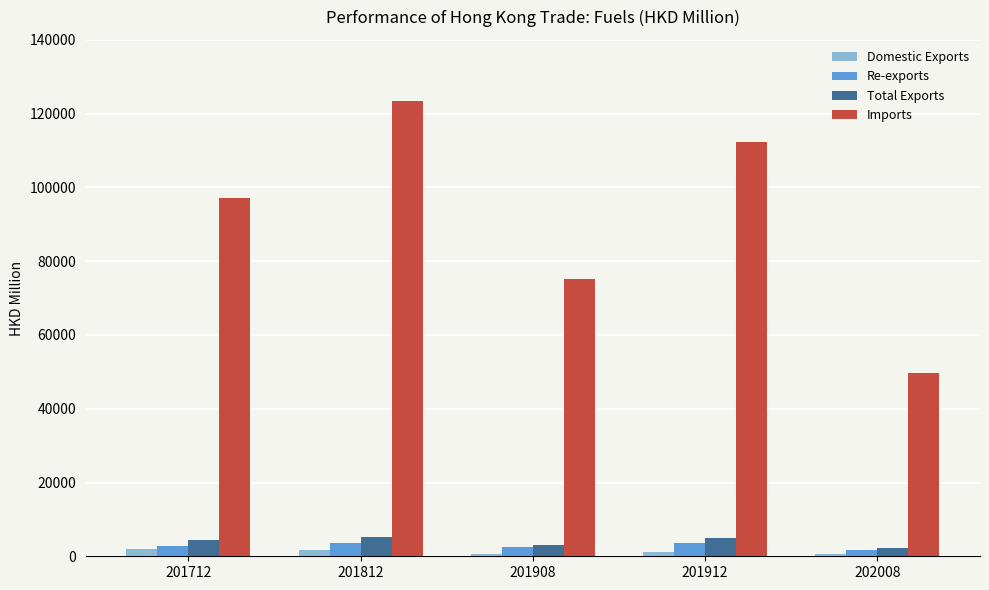

How many bars are there in each group?

4